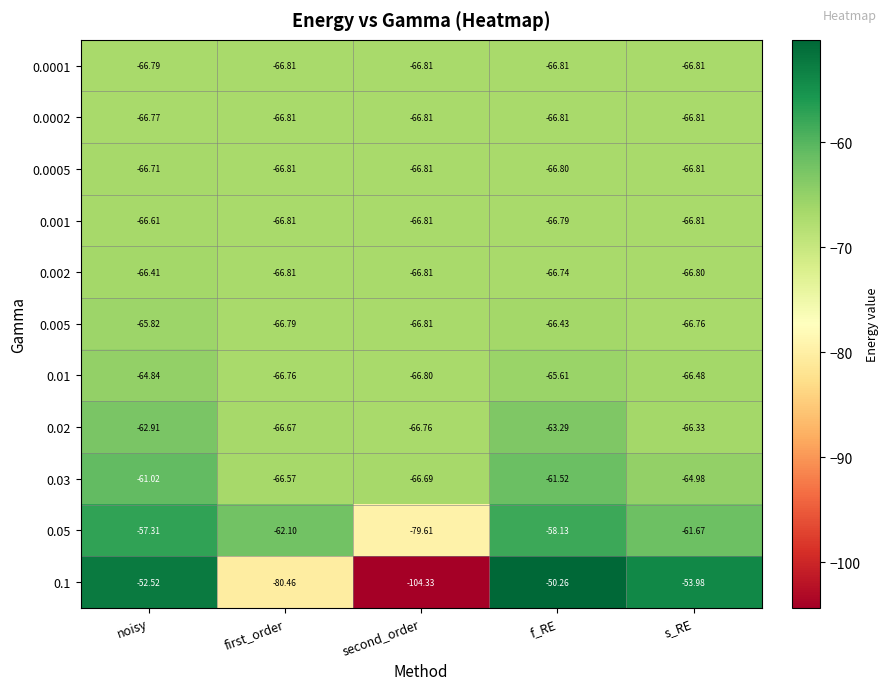

What is the total value across all series at s_RE?

-714.2